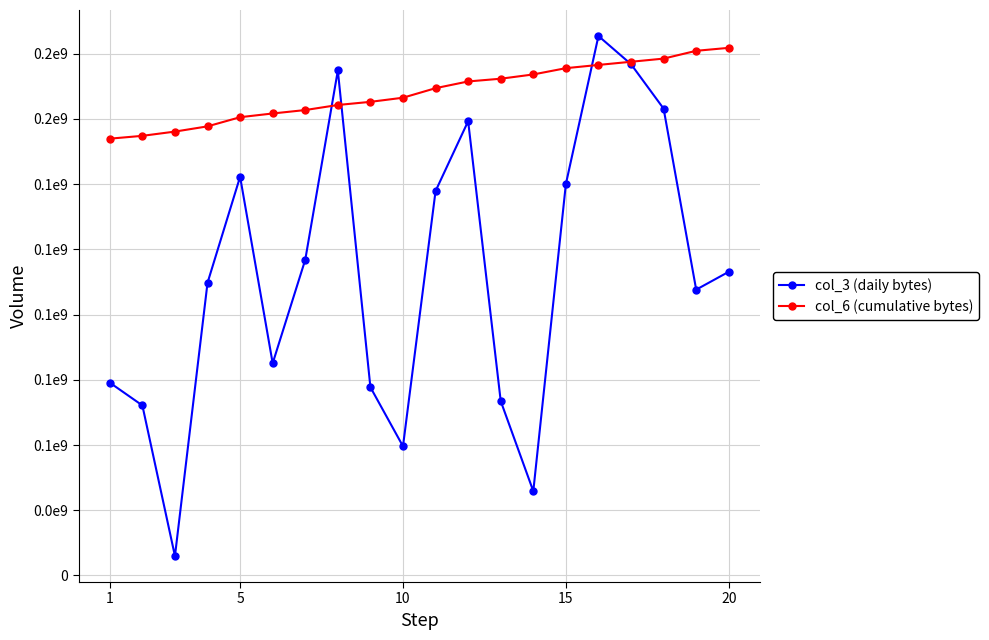

What is the difference between the maximum and minimum values in the col_3 (daily bytes) series?

199313208